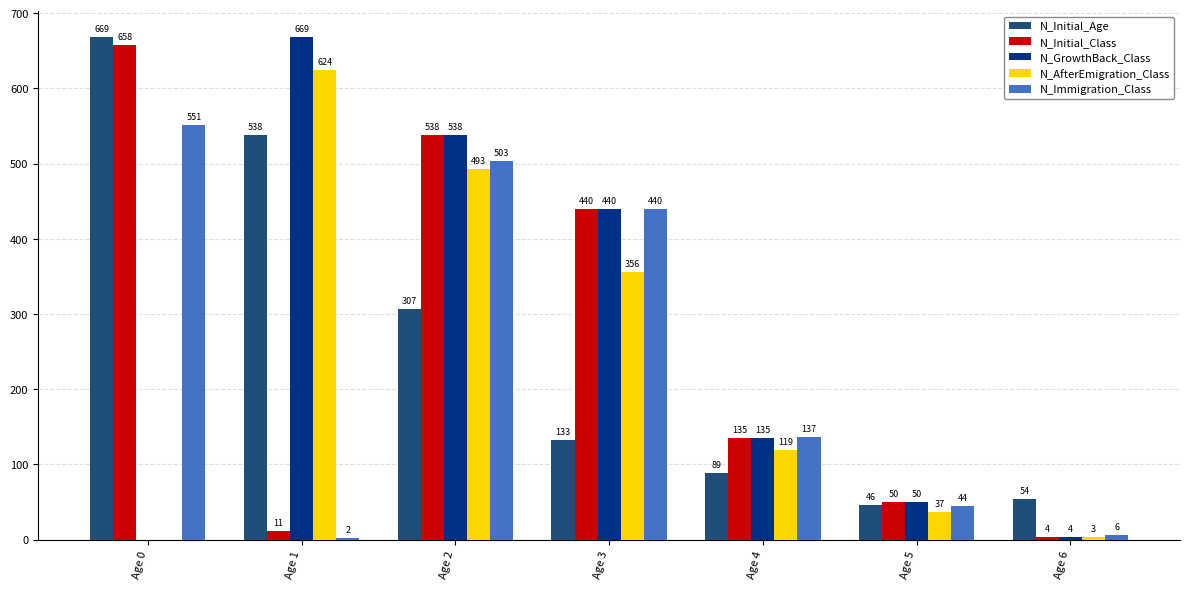

Which category has the highest value in the N_Initial_Class series?

Age 0